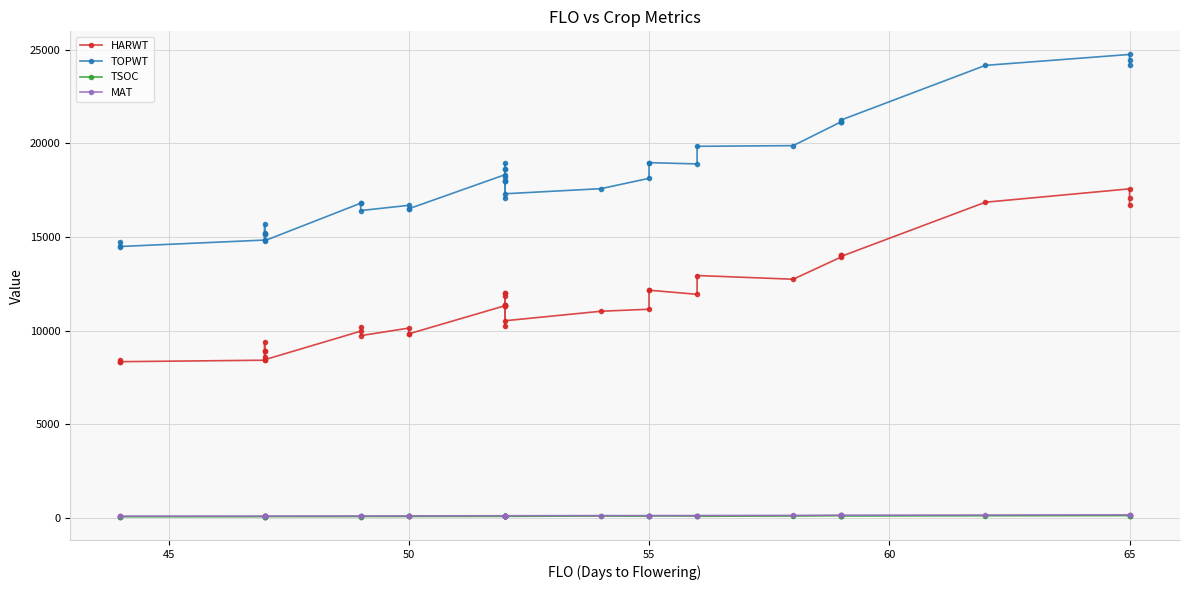

True or false: MAT and TSOC cross at least once.

False